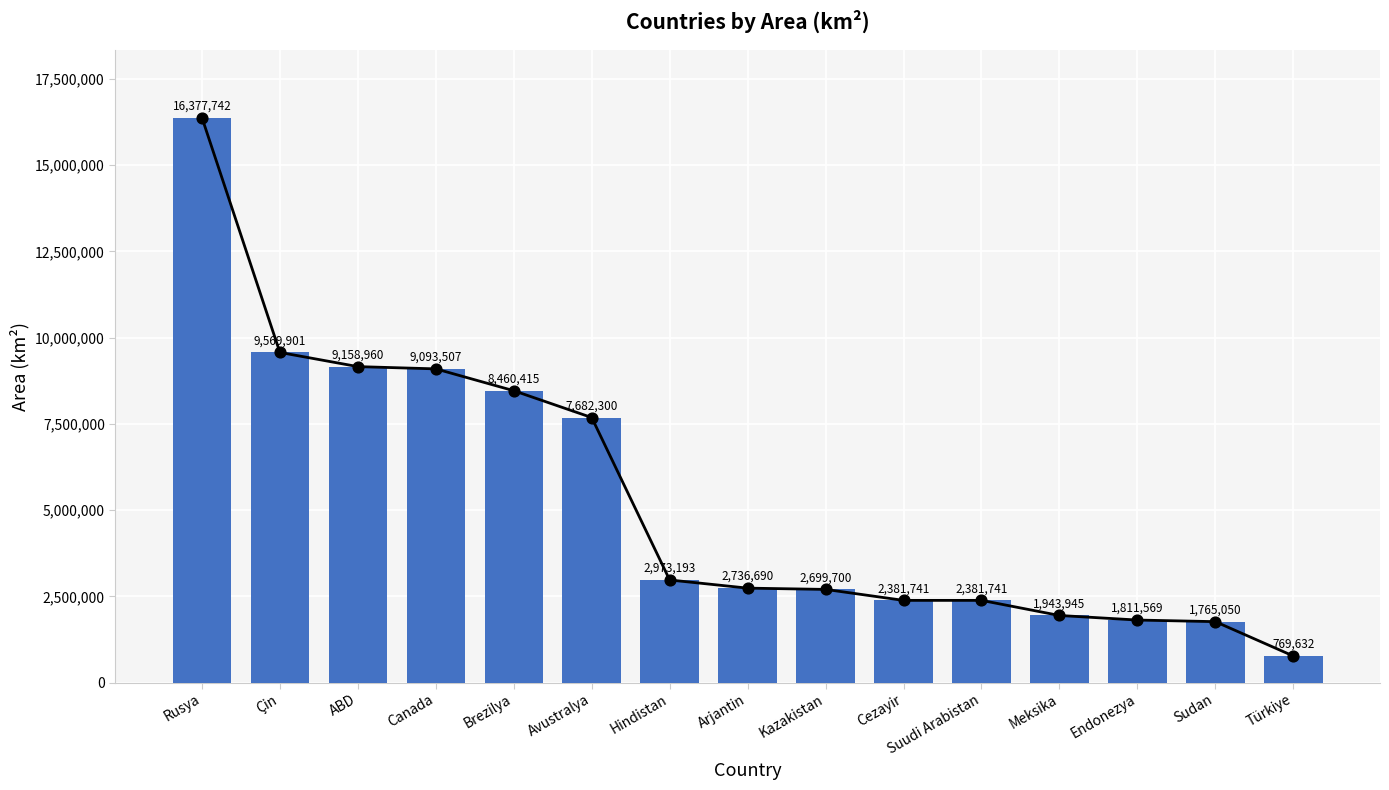

What is the ratio of the value at Hindistan to the value at Çin?

0.3